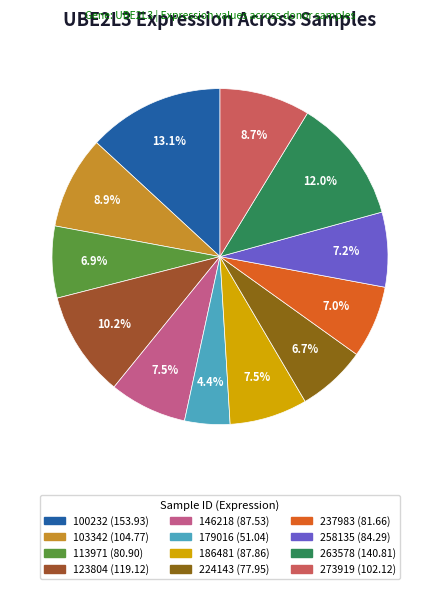

To the nearest percent, what is the average slice percentage?

8%